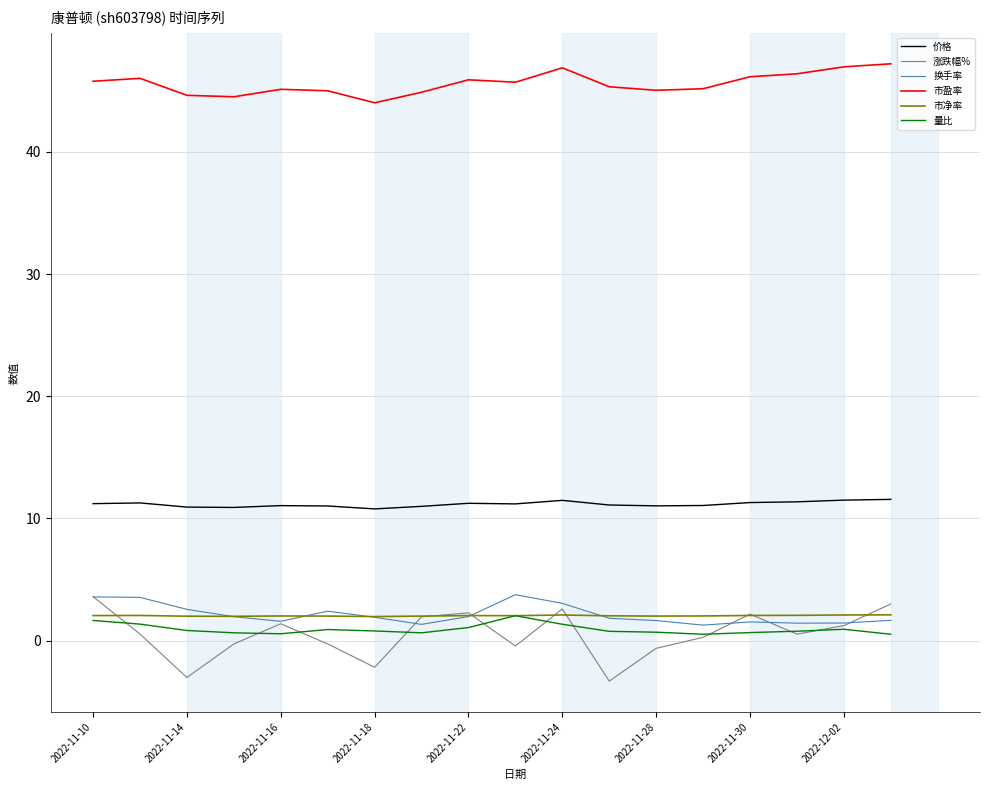

What is the greatest value displayed?

47.2